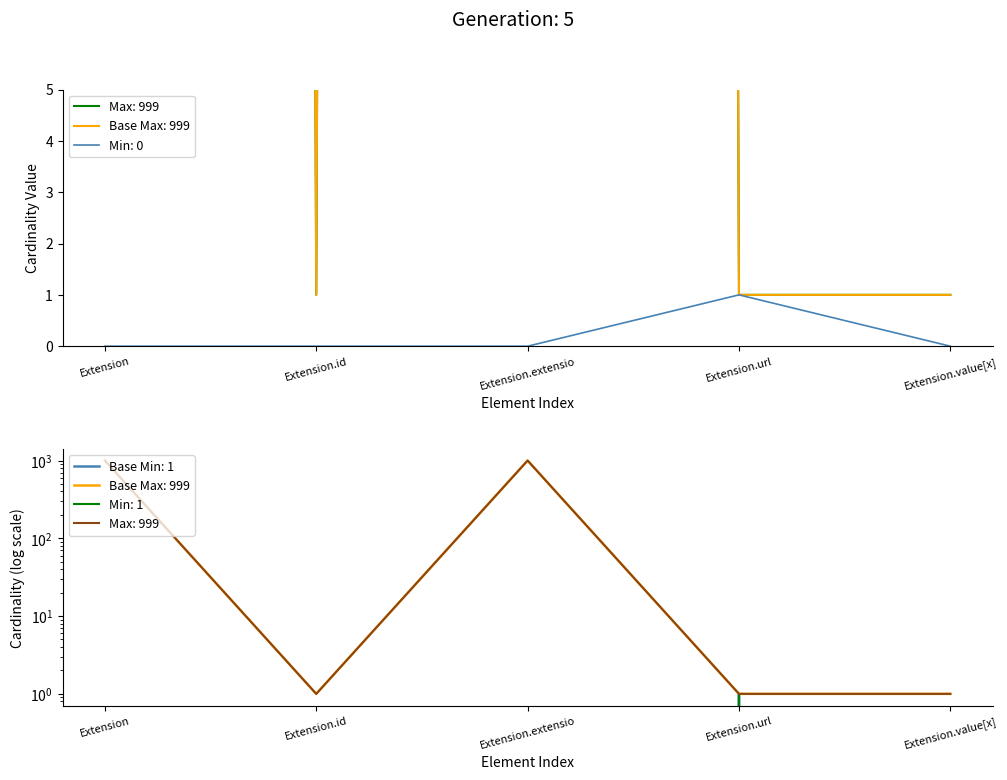

Reading right to left, extract all data points from this chart.

Min: 0	1	0	0	0
Max_numeric: 1	1	999	1	999
Base Min: 0	1	0	0	0
Base Max_numeric: 1	1	999	1	999